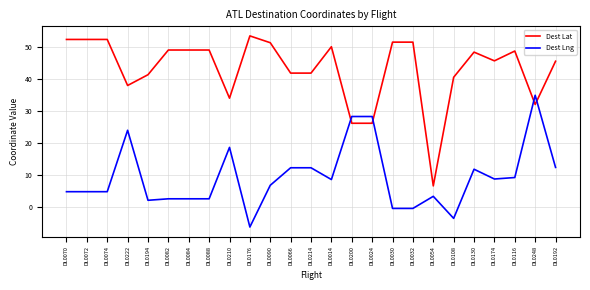

Where does the Dest Lat series first go above 48?

DL0070